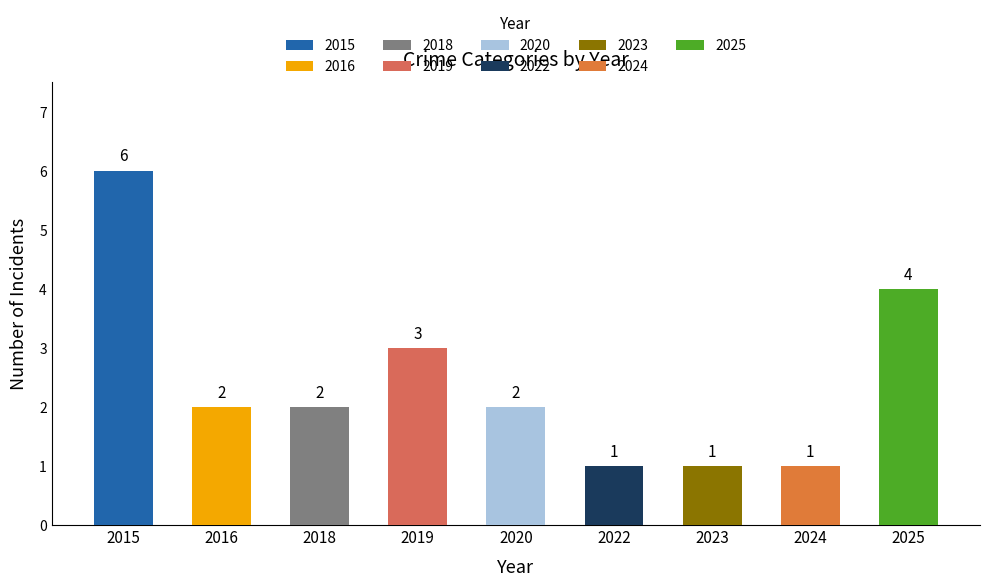

Read the Total value at 2023.

1